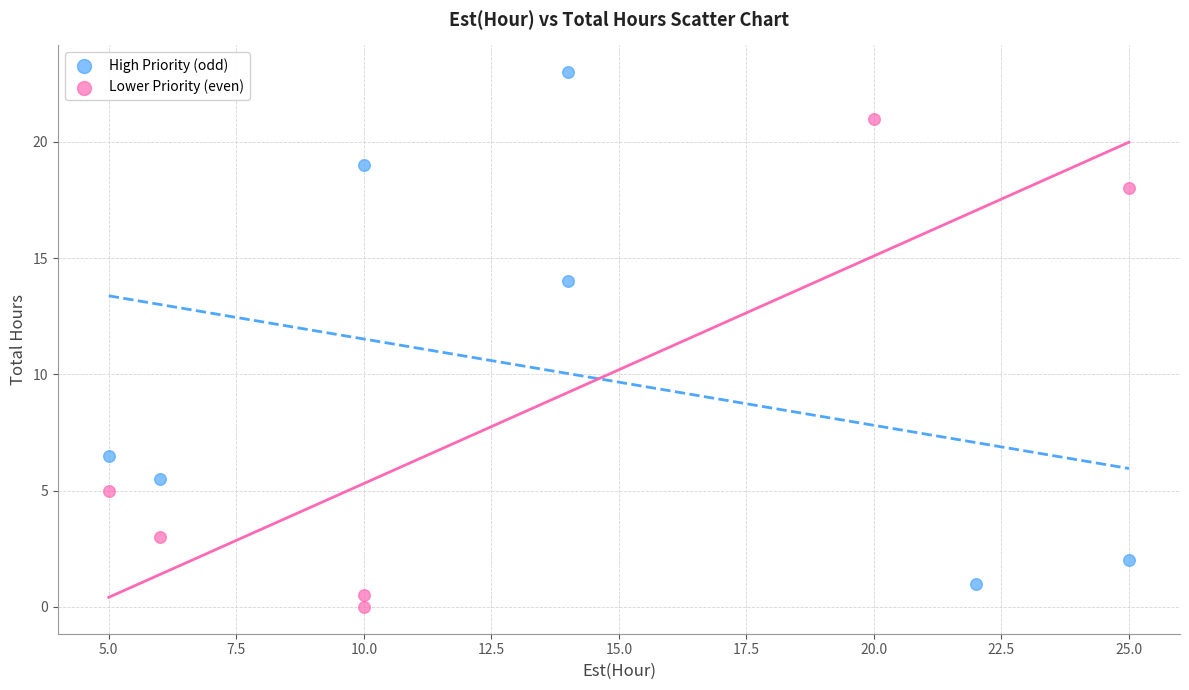

Which series has the widest spread of Y values?

High Priority (odd)